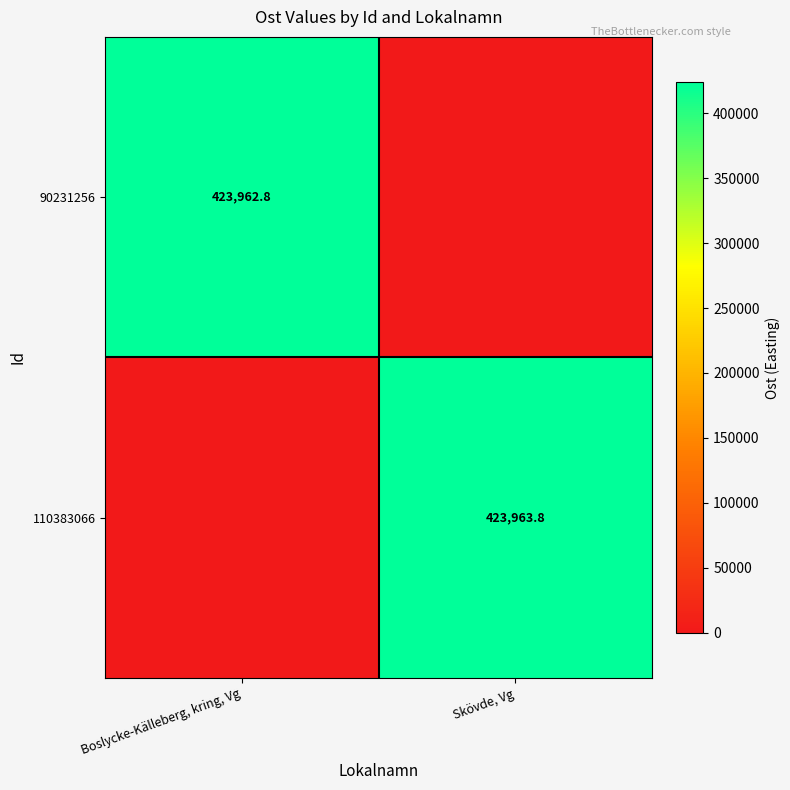

True or false: 90231256 has a value of 693084.5 at Boslycke-Källeberg, kring, Vg.

False